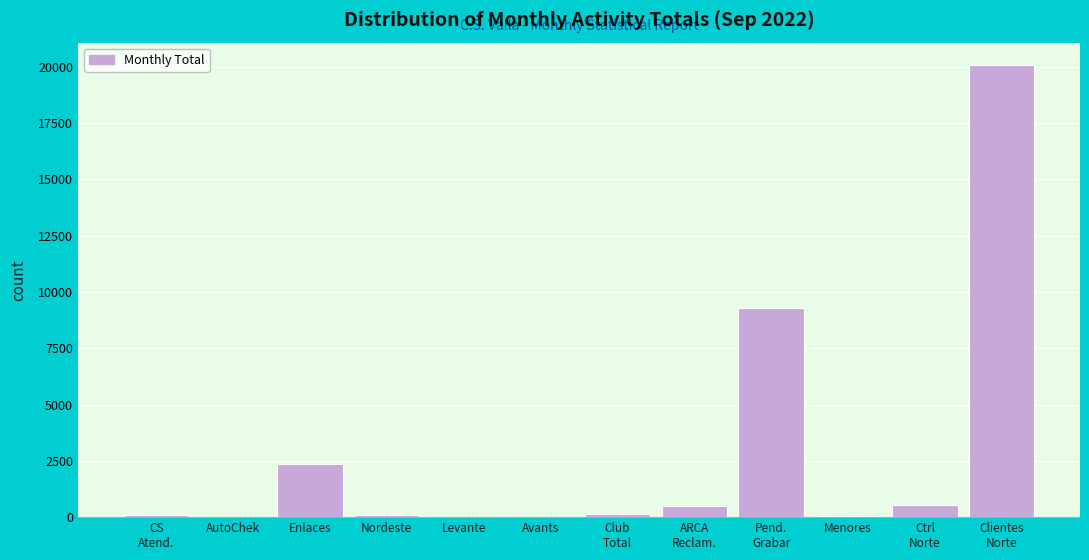

The chart shows a value of 3722 at Enlaces. True or false?

False